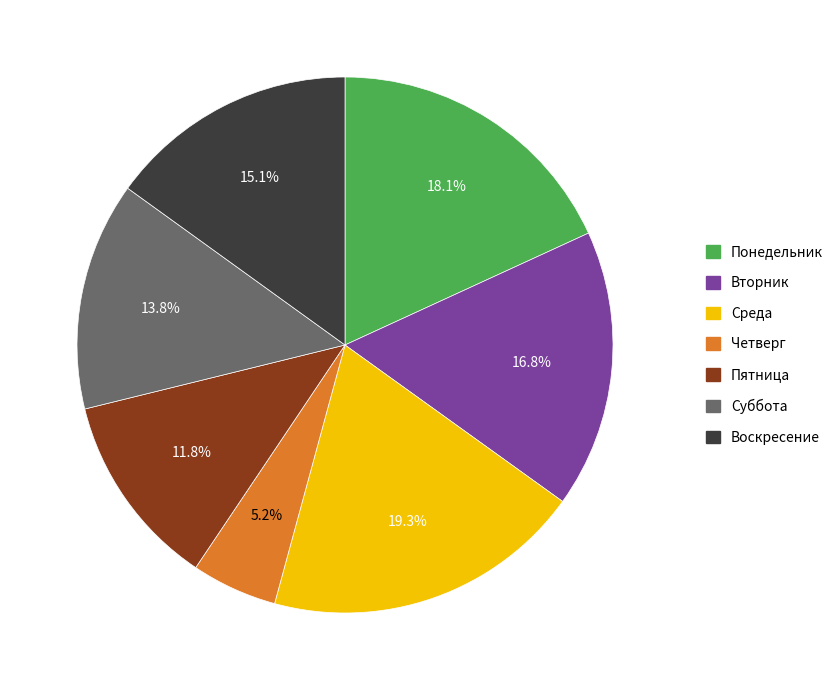

Do Суббота and Понедельник together represent more than half of the pie?

No